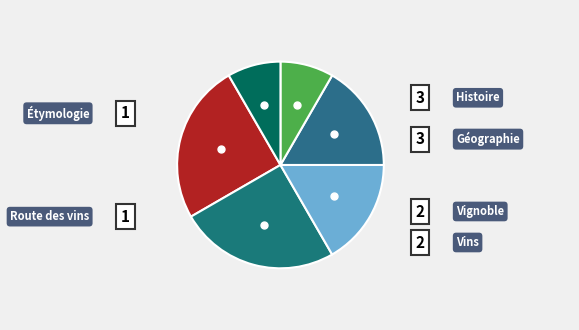

To the nearest percent, what percentage of the pie is Géographie?

25%